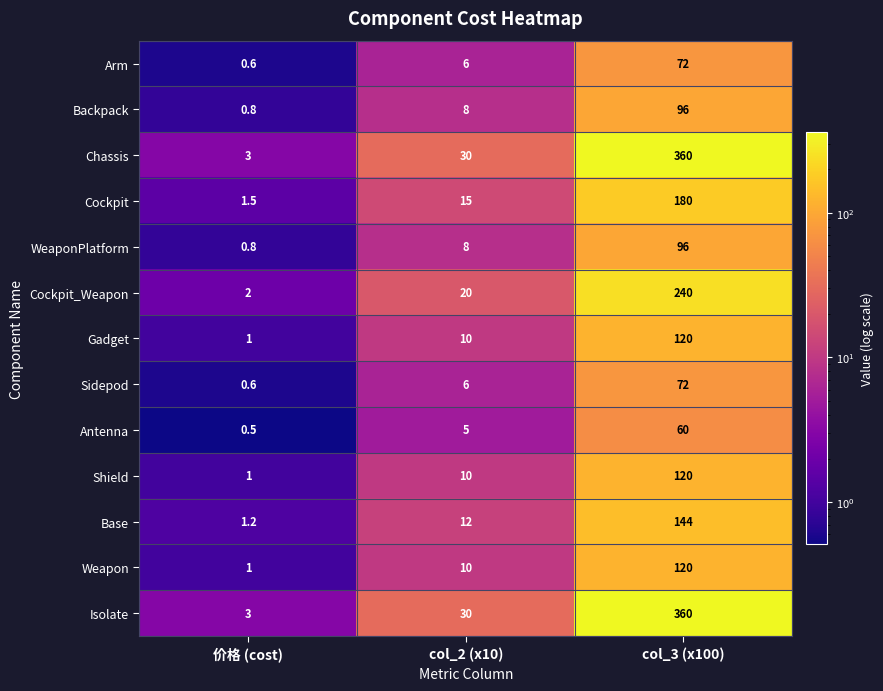

Count the number of data series in this chart.

13